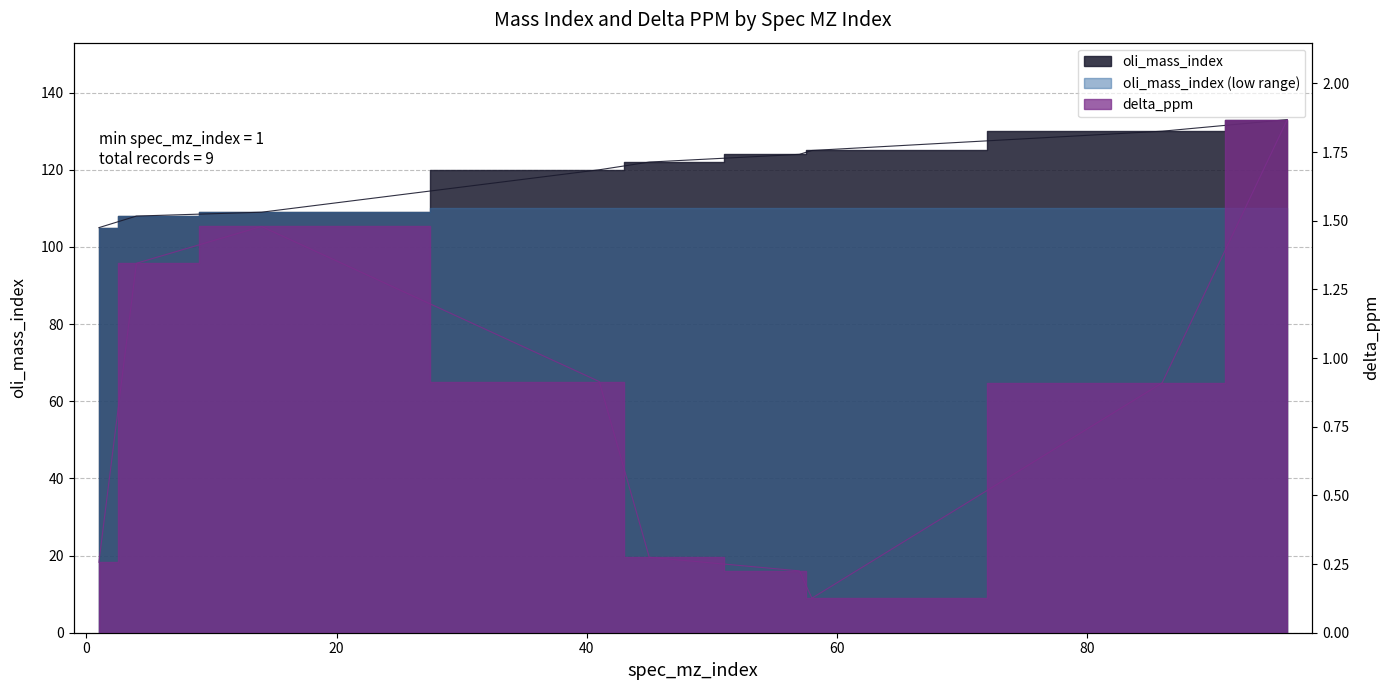

What is the approximate value of oli_mass_index at 86?

130.0